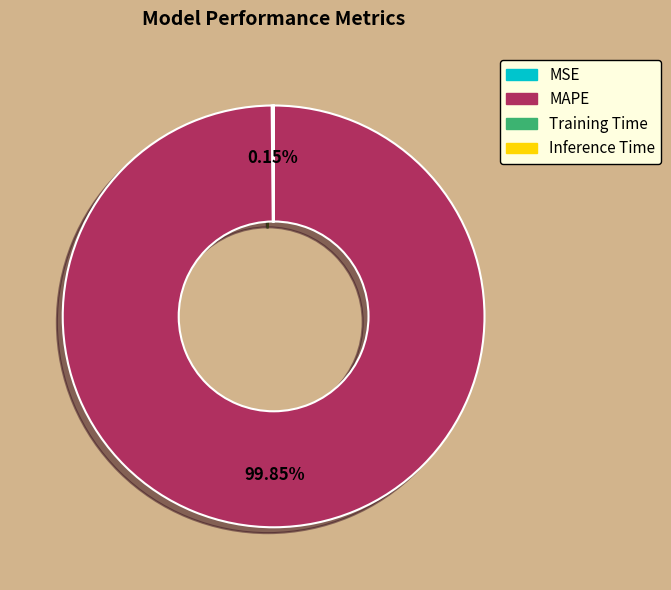

To the nearest percent, what is the difference between the largest and smallest slice percentages?

100%